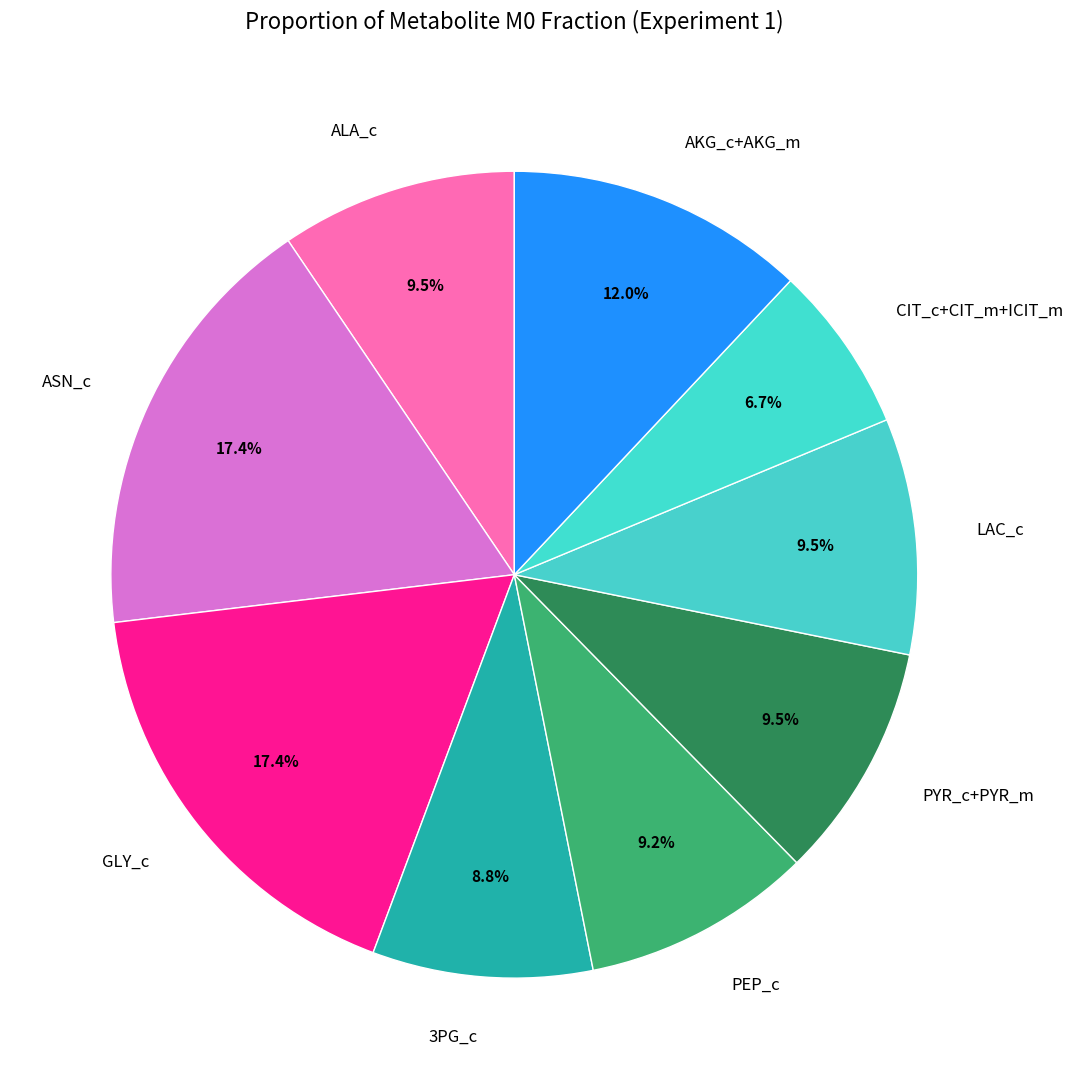

Between 3PG_c and LAC_c, which is larger?

LAC_c